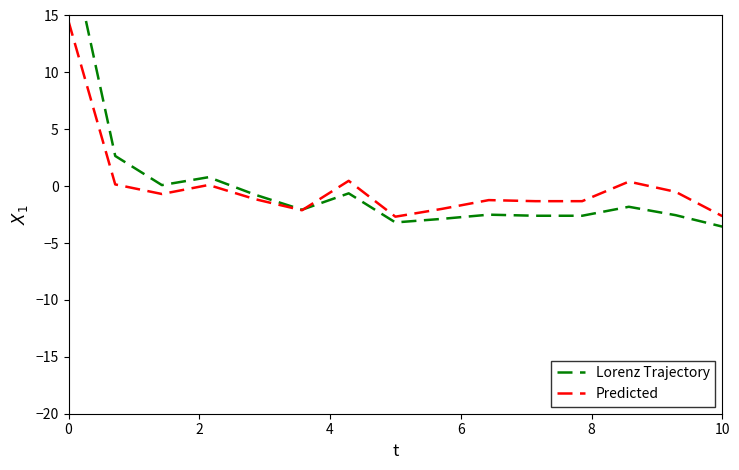

What is the maximum value for Predicted?

14.5